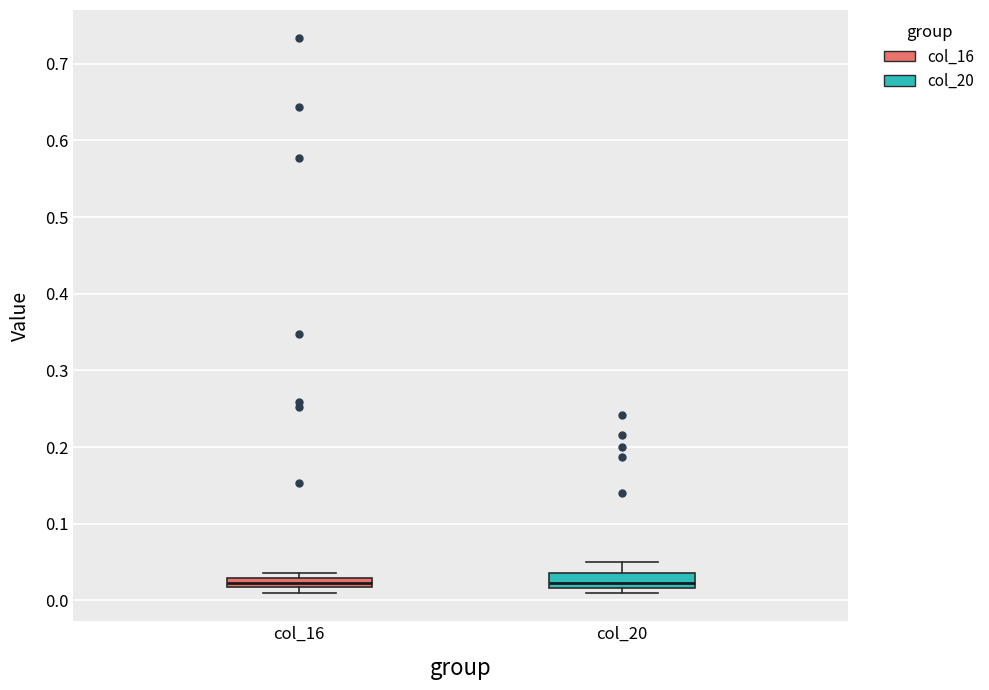

Where is the lower edge of the box for col_16 on the y-axis? The values are not printed on the chart, so give them approximately, as read against the axis.

0.02